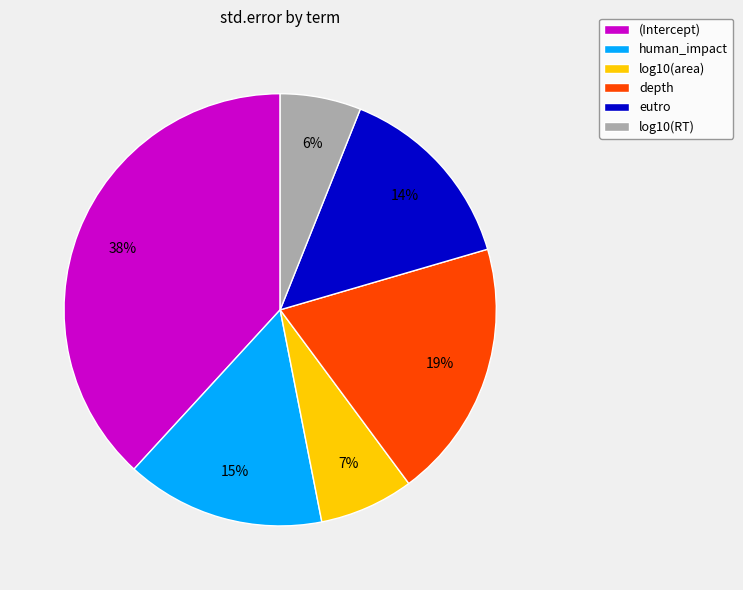

Which has a higher value, (Intercept) or depth?

(Intercept)